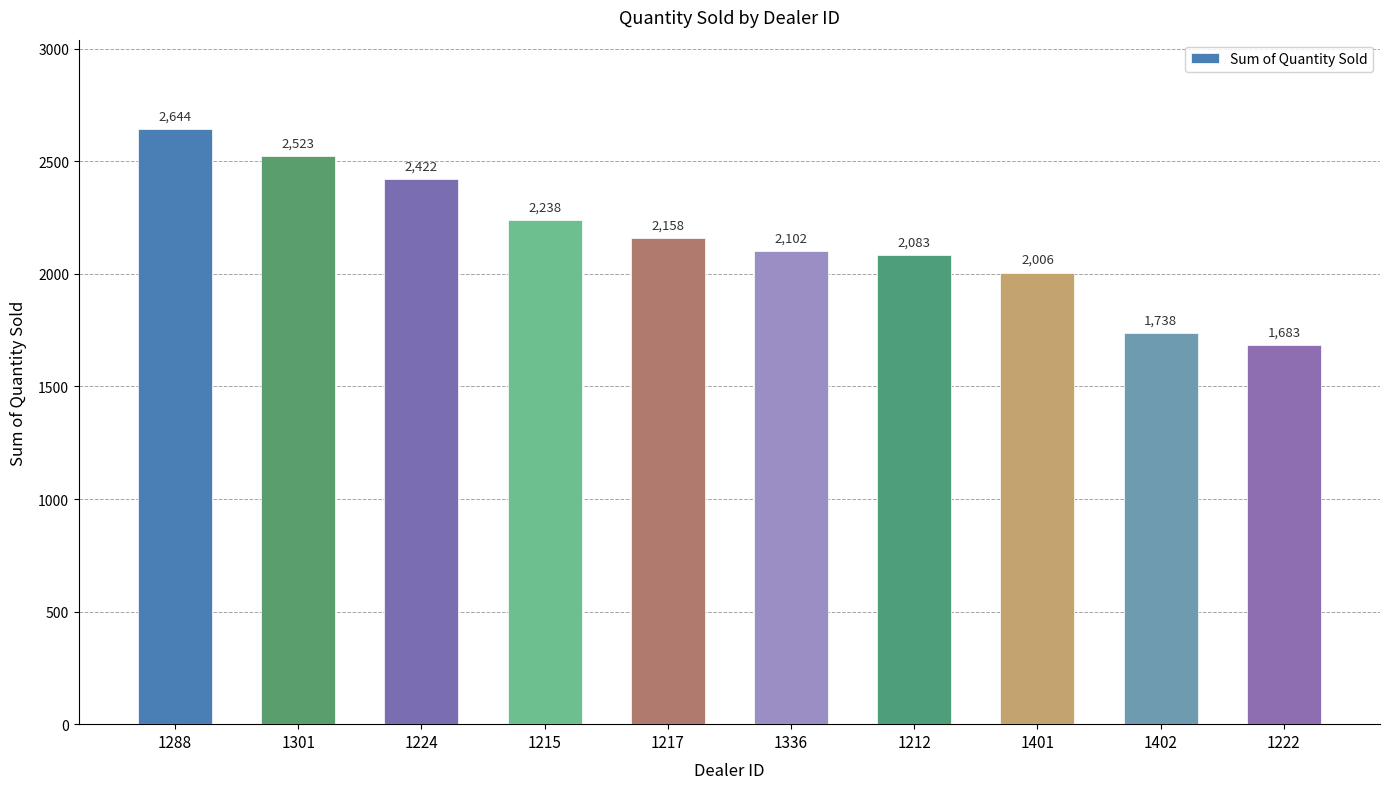

What is the ratio of the value at 1217 to the value at 1336?

1.0